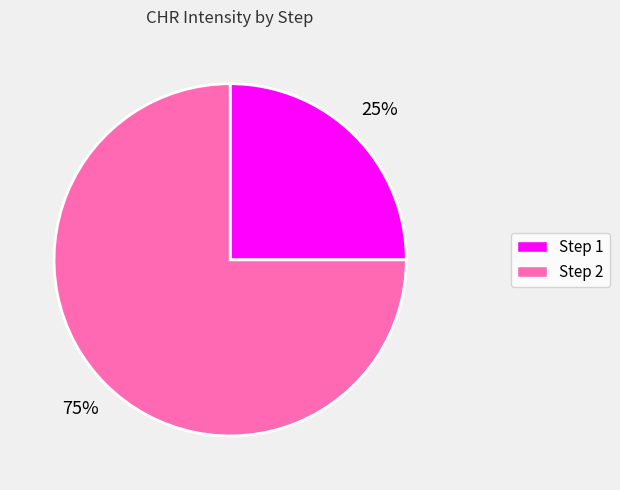

How many segments does this pie chart have?

2